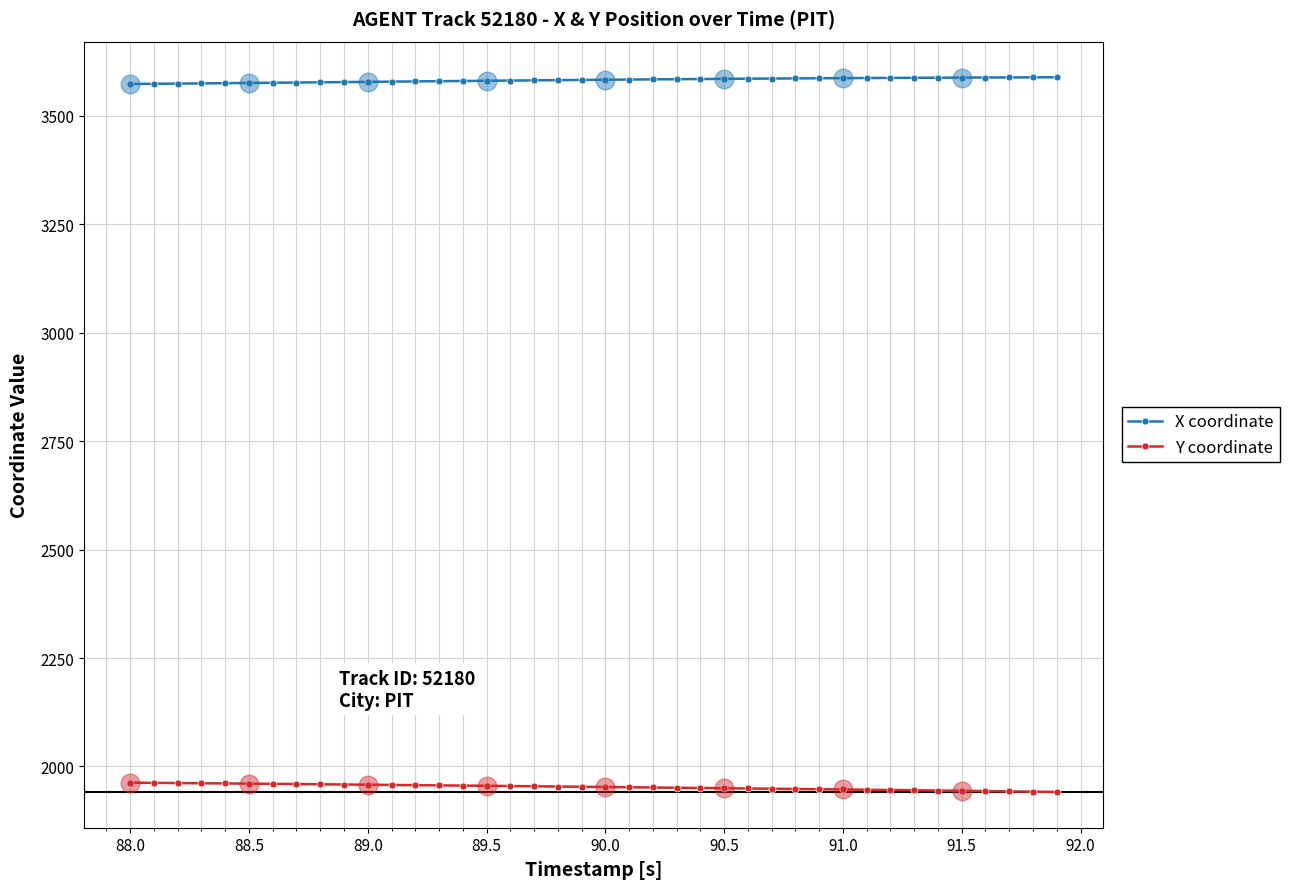

At how many categories does at least one series exceed 2553?

40